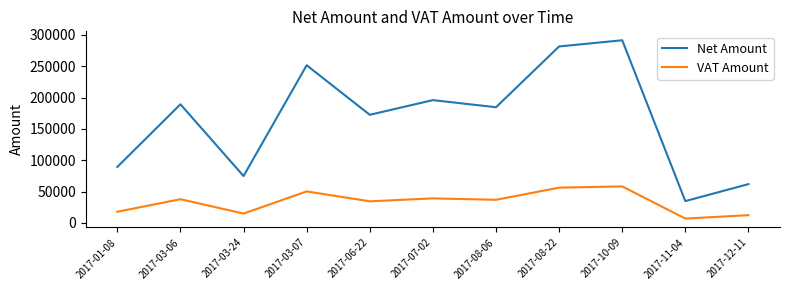

At which category does Net Amount reach its first local valley?

2017-03-24